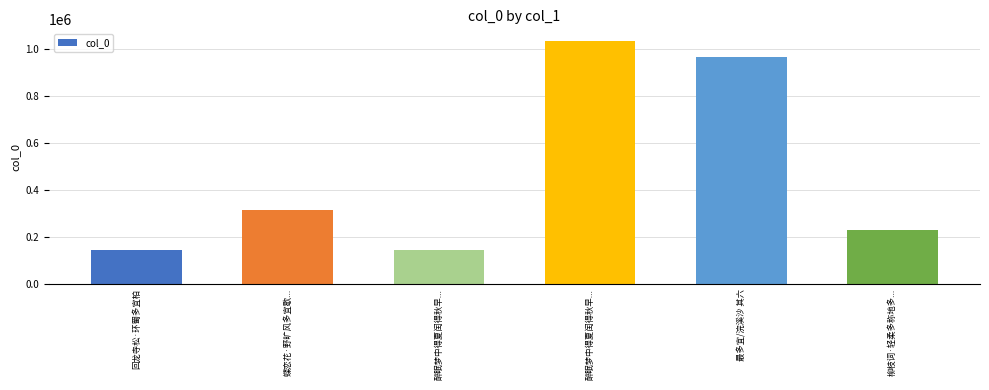

How many data points are less than 315092?

3